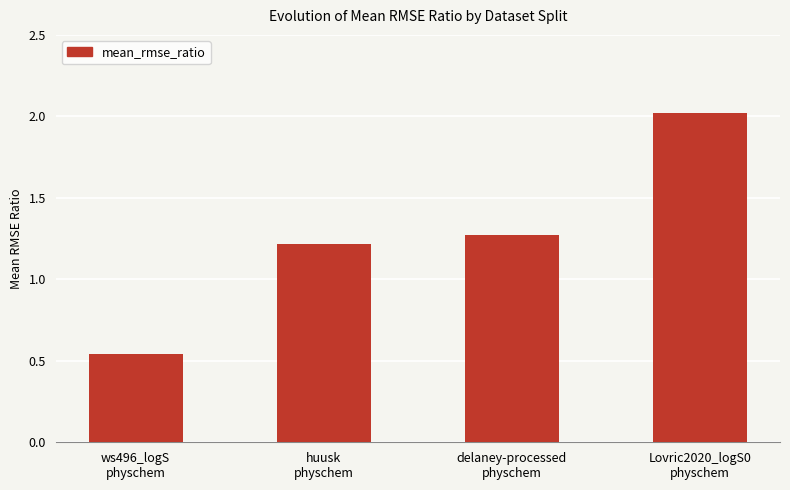

True or false: the data shows 2.0 at Lovric2020_logS0
physchem.

True